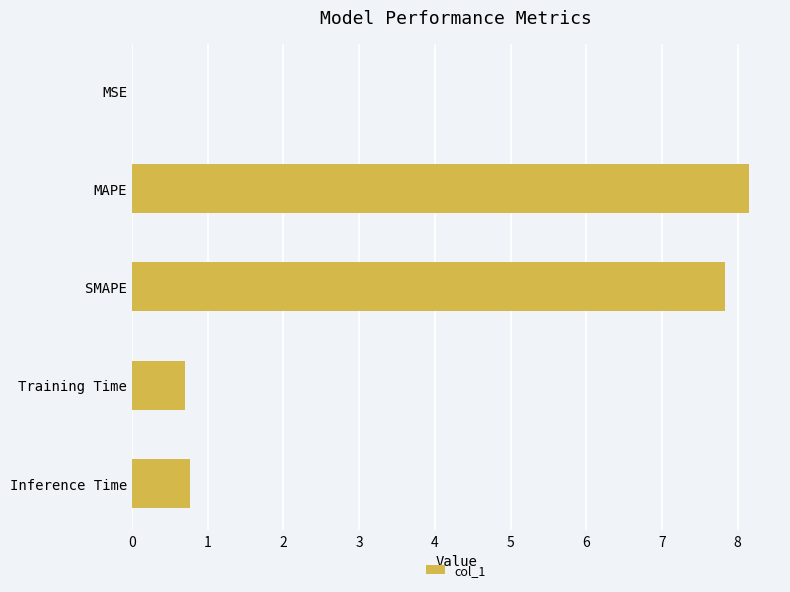

Which has a higher value, Inference Time or MAPE?

MAPE